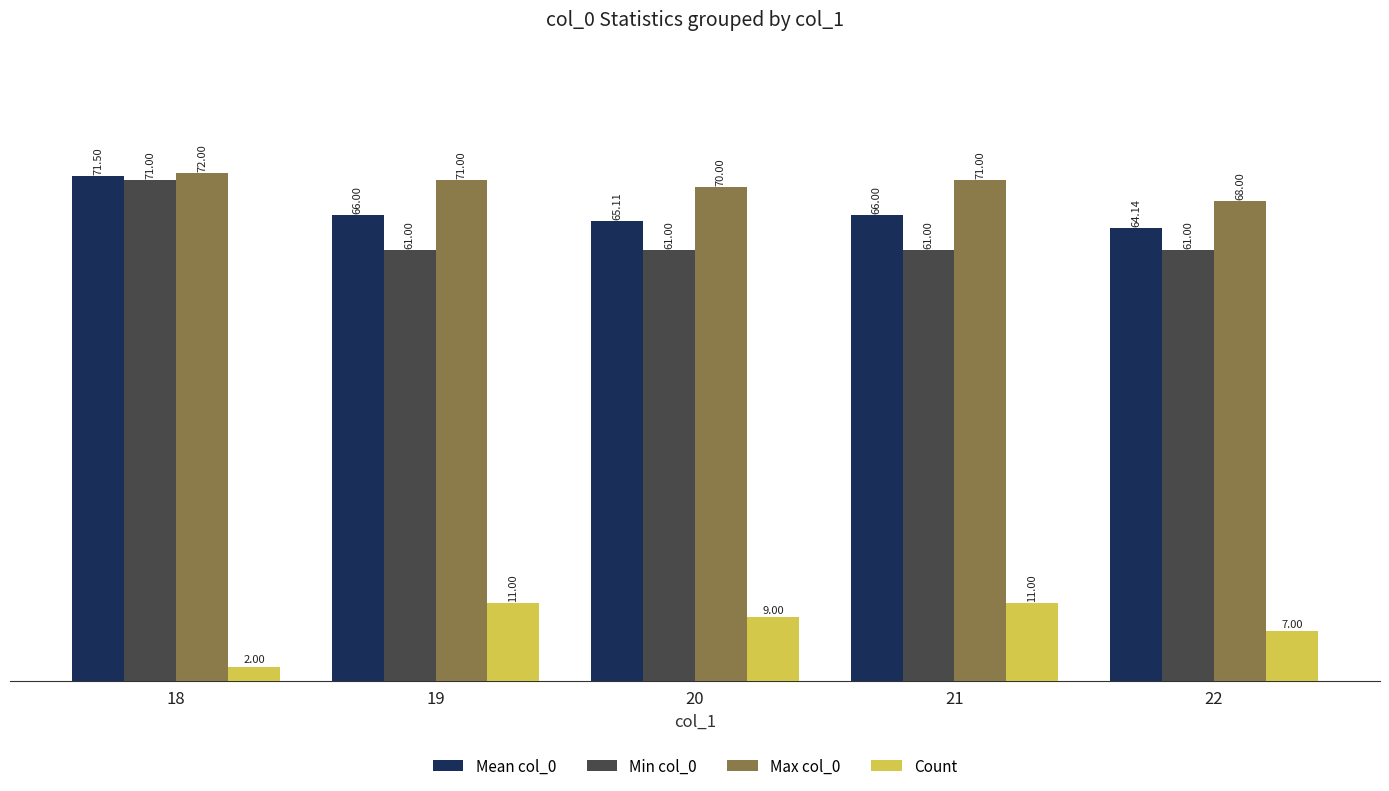

Read the Min col_0 value at 22.

61.0